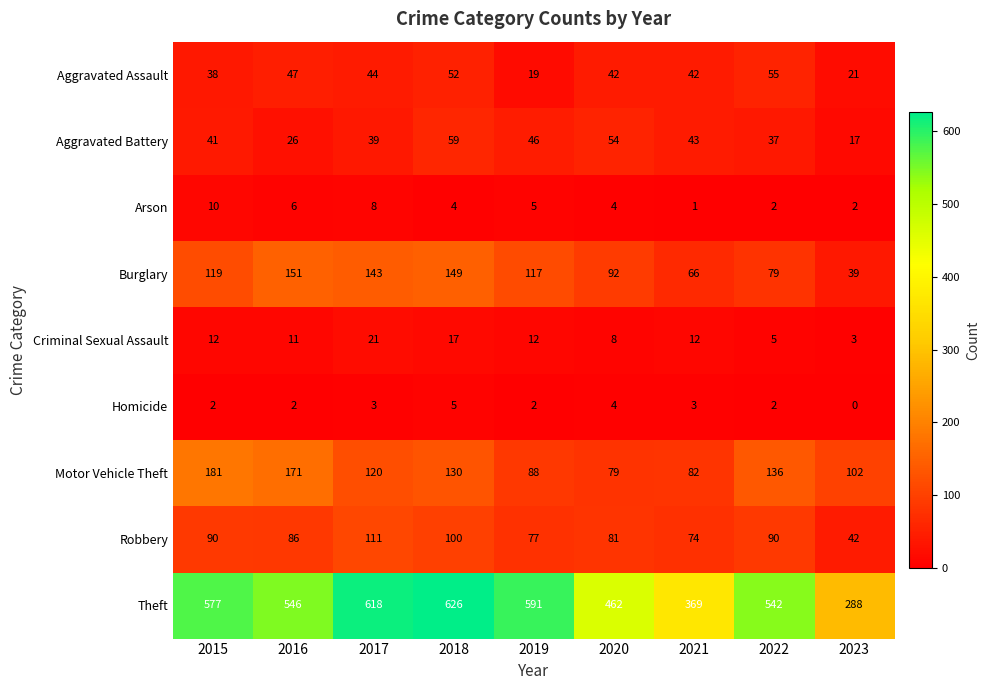

What is the difference between the Criminal Sexual Assault values at 2023 and 2017?

18